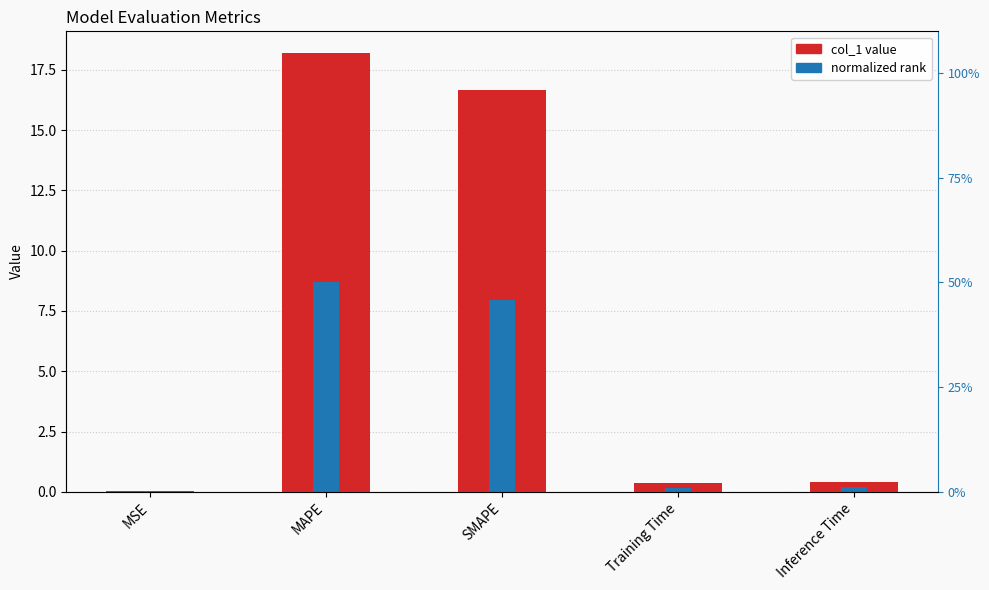

Which has a higher value, Training Time or MSE?

Training Time